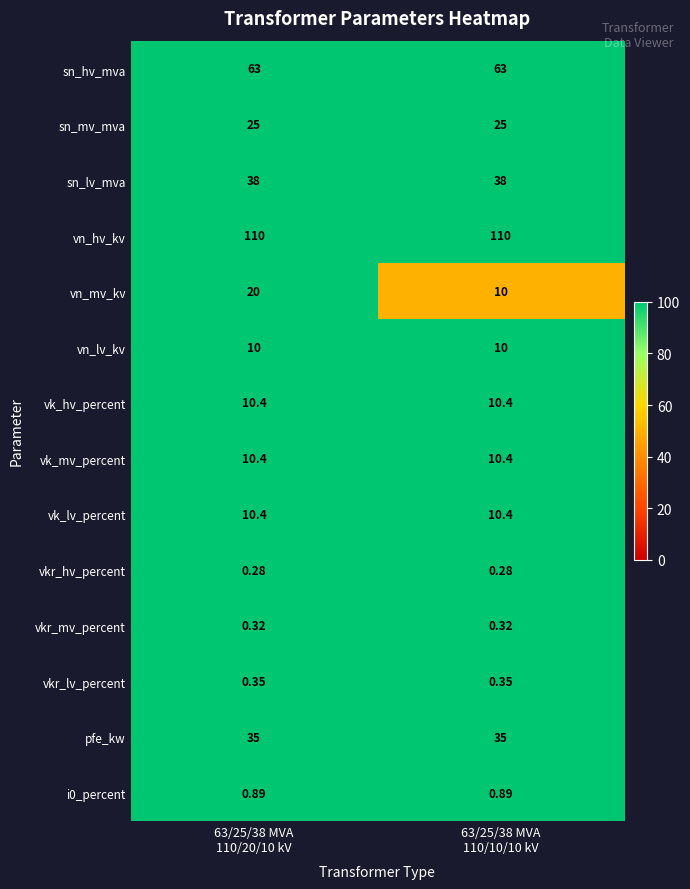

Which series has the largest total across all categories?

vn_hv_kv